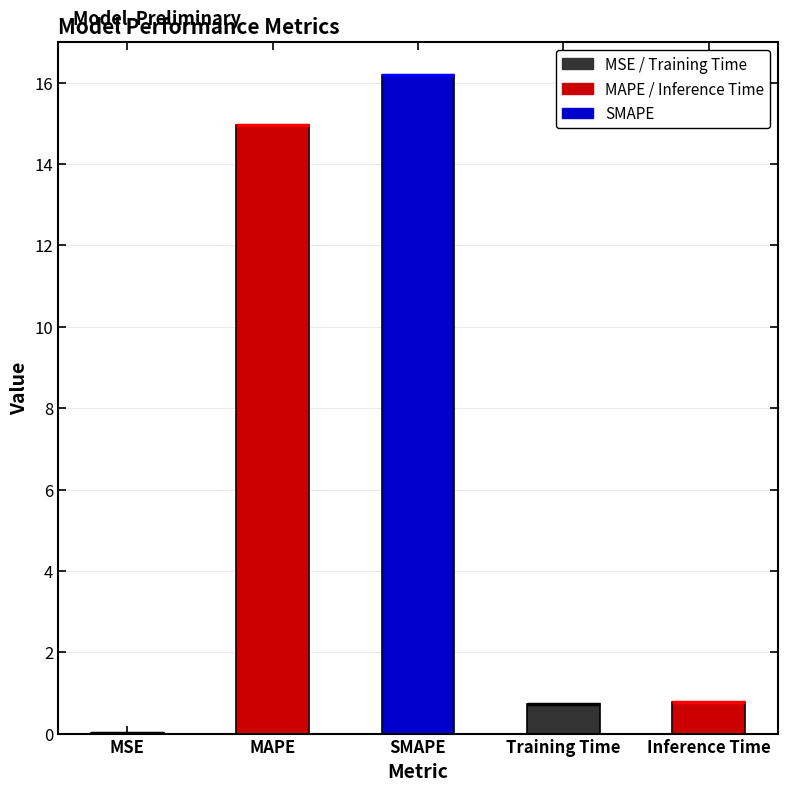

What is the label of the 5th bar from the right?

MSE